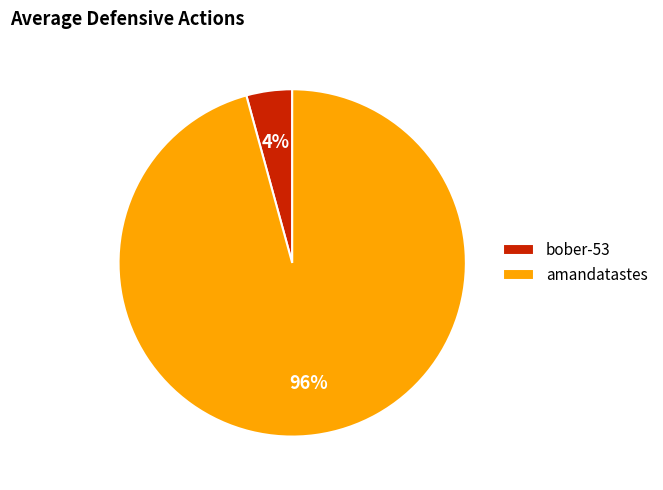

Rank the categories by value from highest to lowest.

amandatastes, bober-53